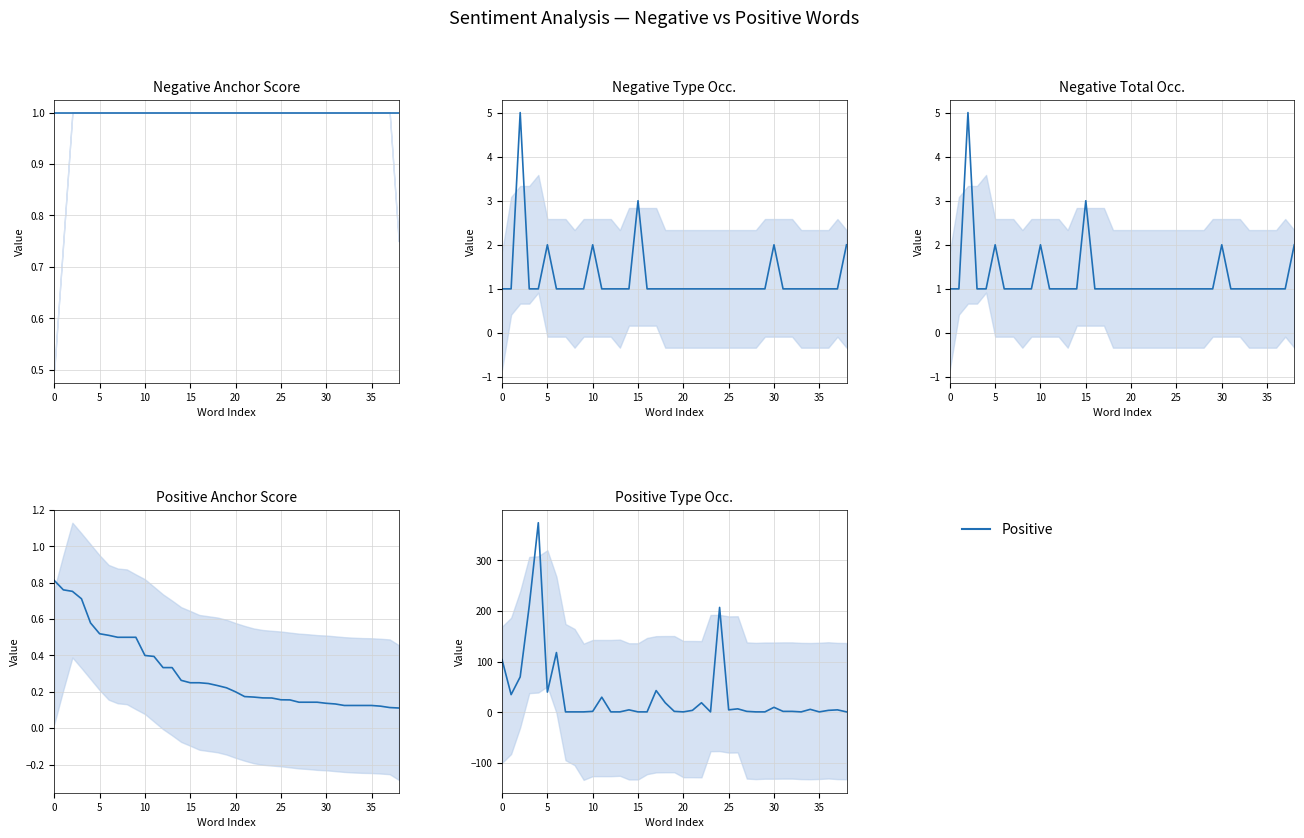

What is the sum of the type occurences (positive) values at 16 and 36?

5.0